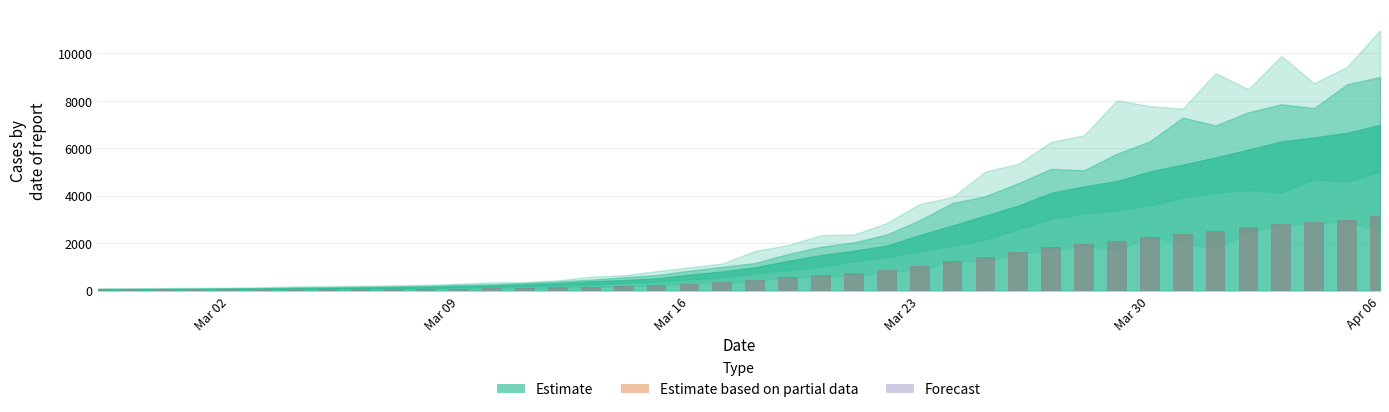

Are the bars horizontal?

No